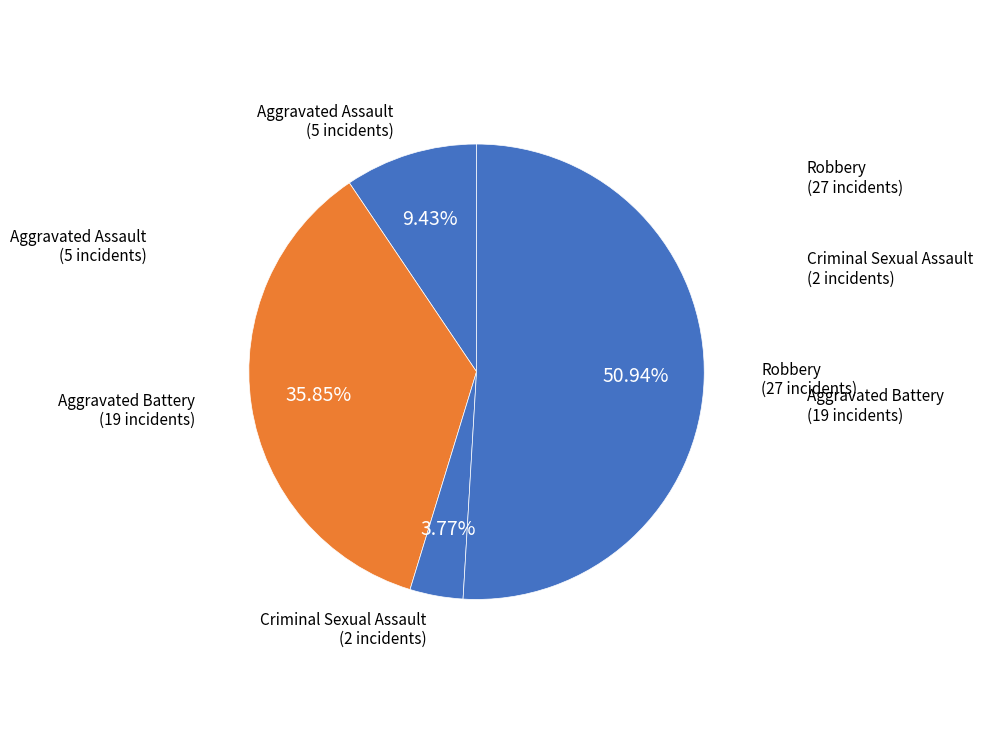

What is the majority slice?

Robbery